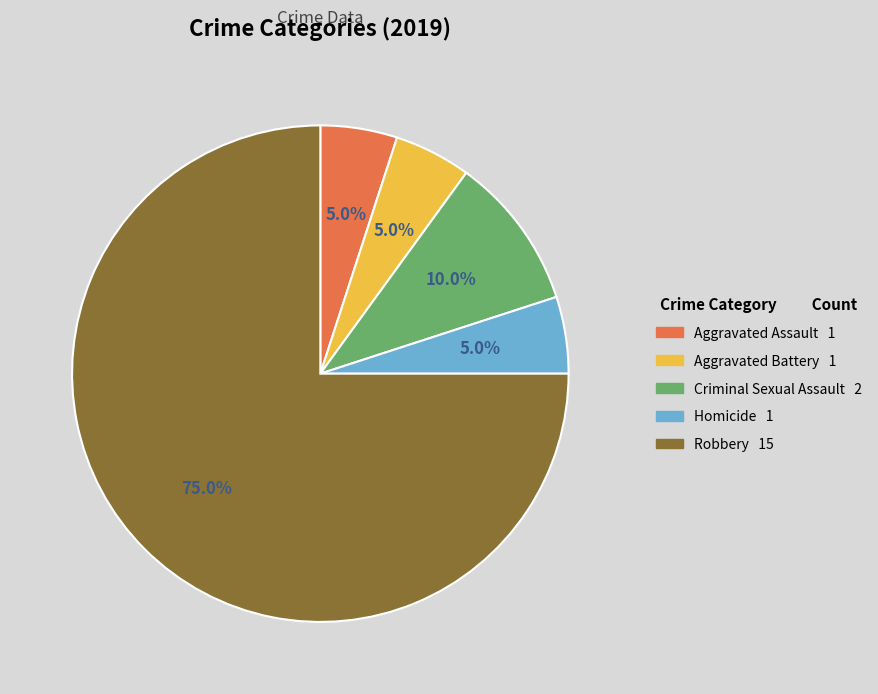

To the nearest percent, what is the average slice percentage?

20%